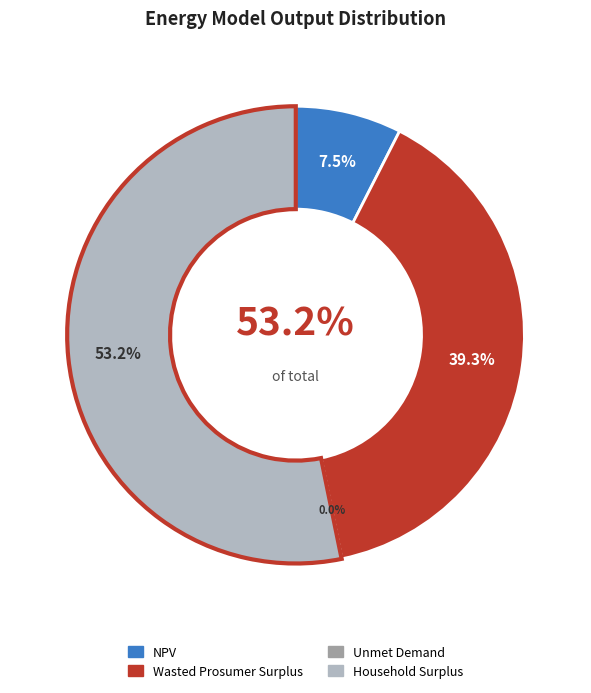

The Household Surplus slice represents 53% of the pie. True or false?

True